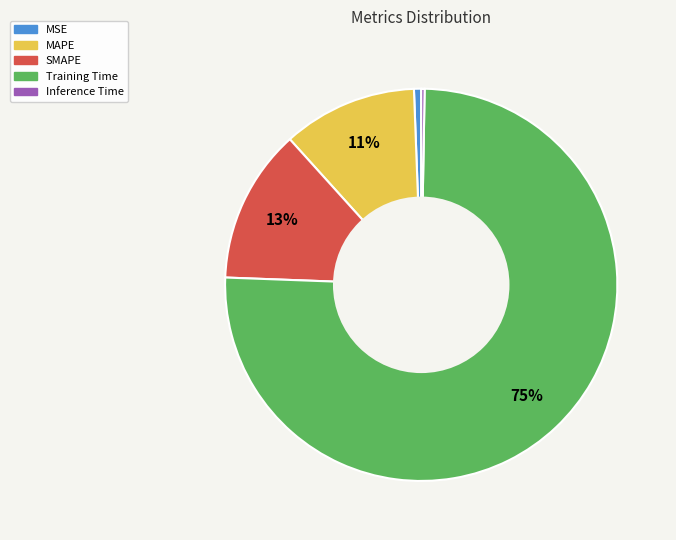

To the nearest percent, what portion does MAPE represent?

11%